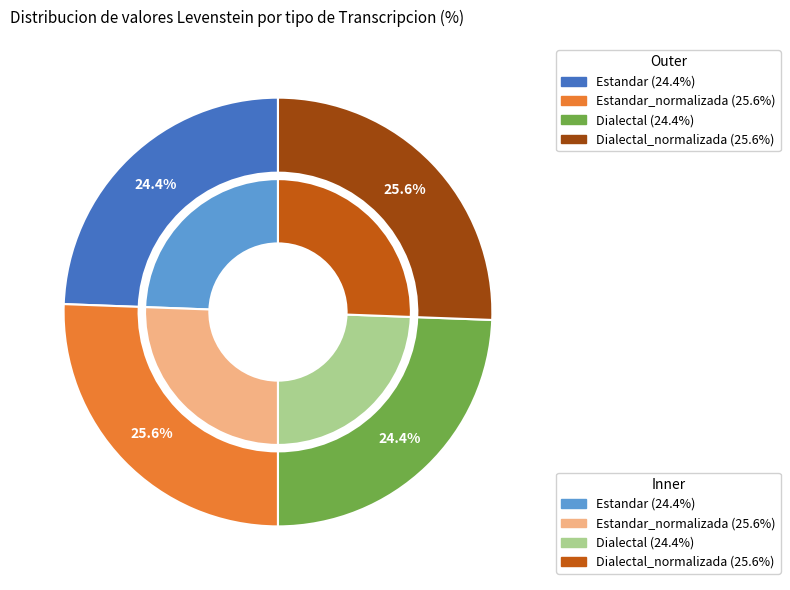

True or false: Estandar accounts for 19% of the total.

False